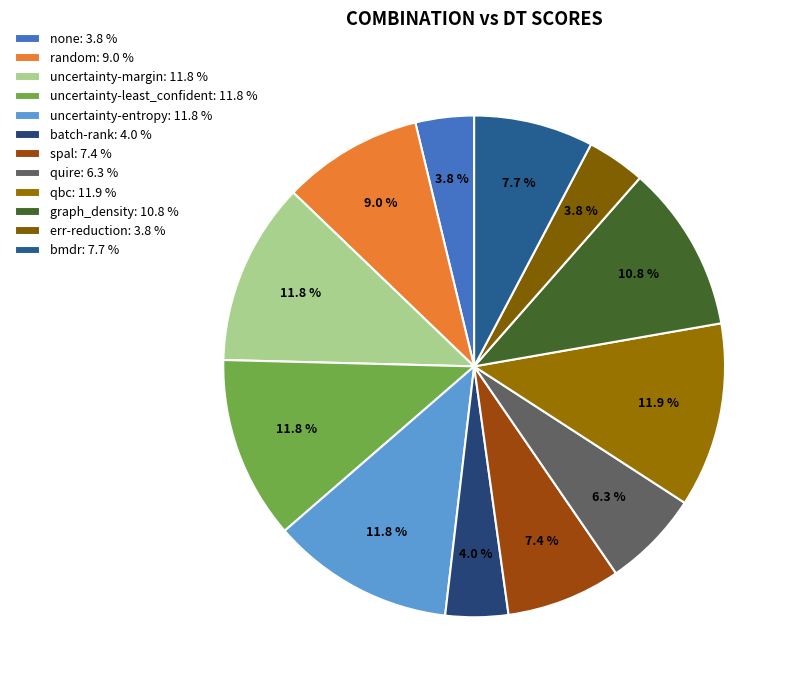

Does random represent more than half of the total?

No